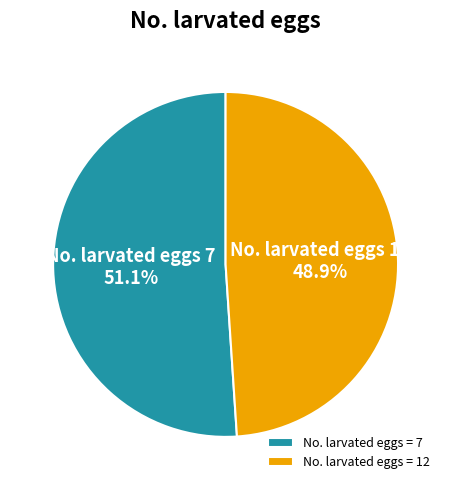

Is there a majority slice in this chart?

Yes